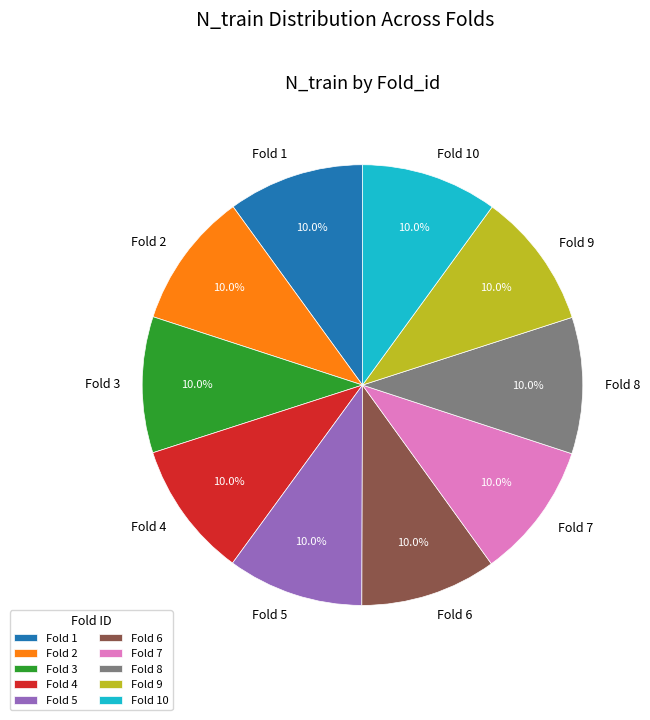

What is the ratio of the value at Fold 10 to the value at Fold 8?

1.0